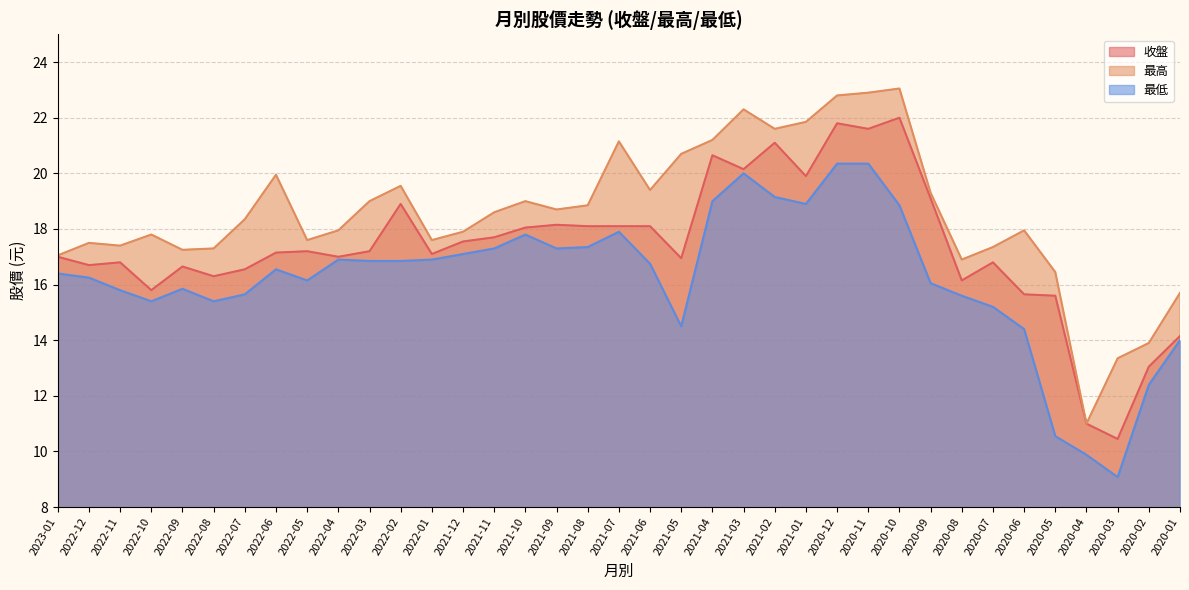

What is the value of the 最低 point at the 29th from the left?

16.1